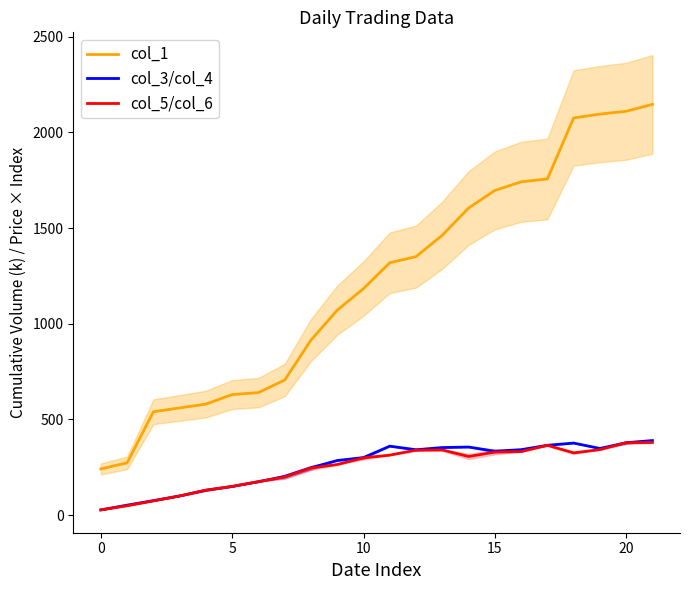

True or false: col_1 has more than 1 interior local peaks.

False